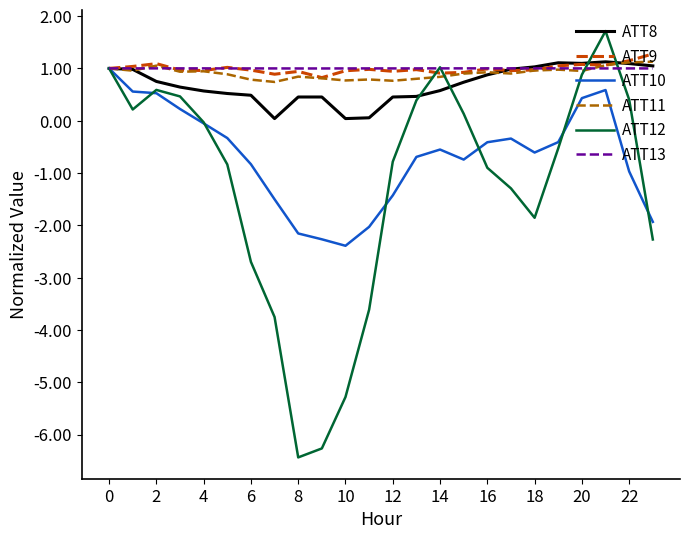

What is the smallest value displayed?

-6.4